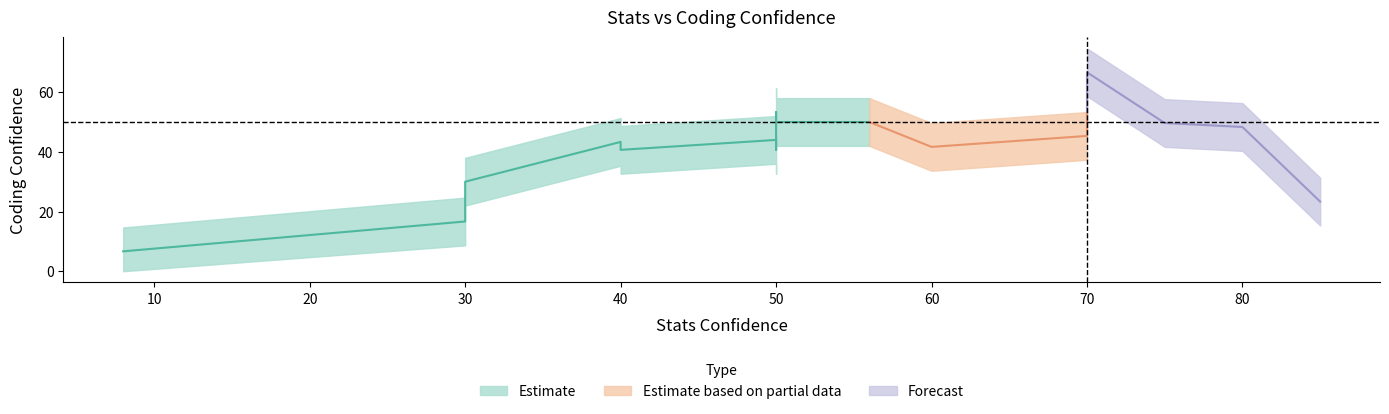

How many positive values does the Coding_Confidence series have?

15